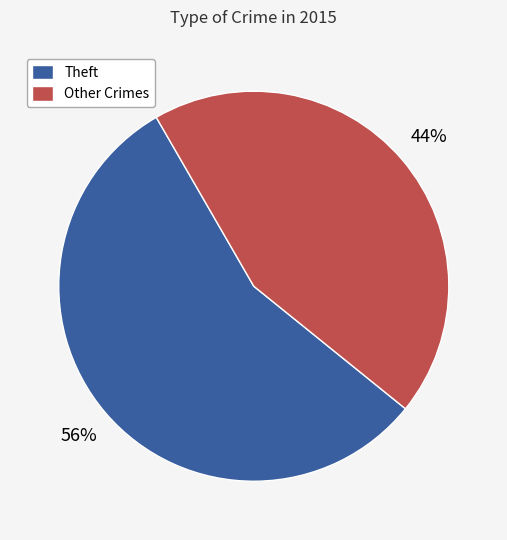

Is the sum of Theft and Other Crimes greater than half?

Yes